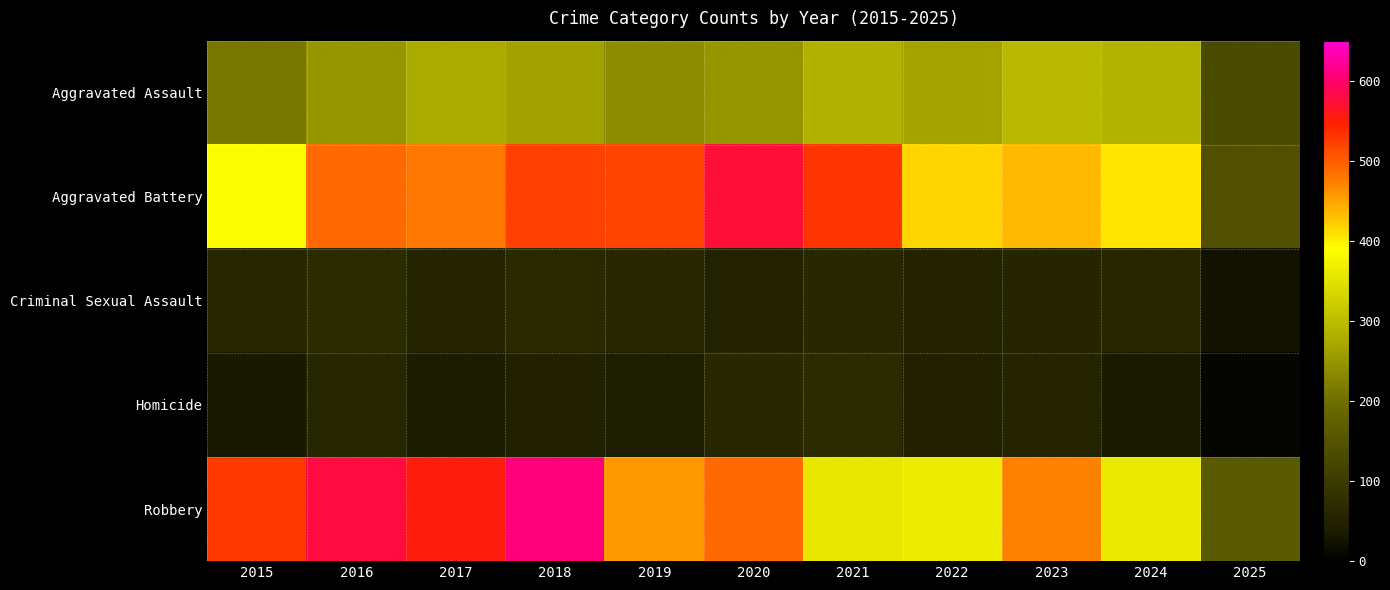

Which series has the largest range (max minus min)?

Robbery